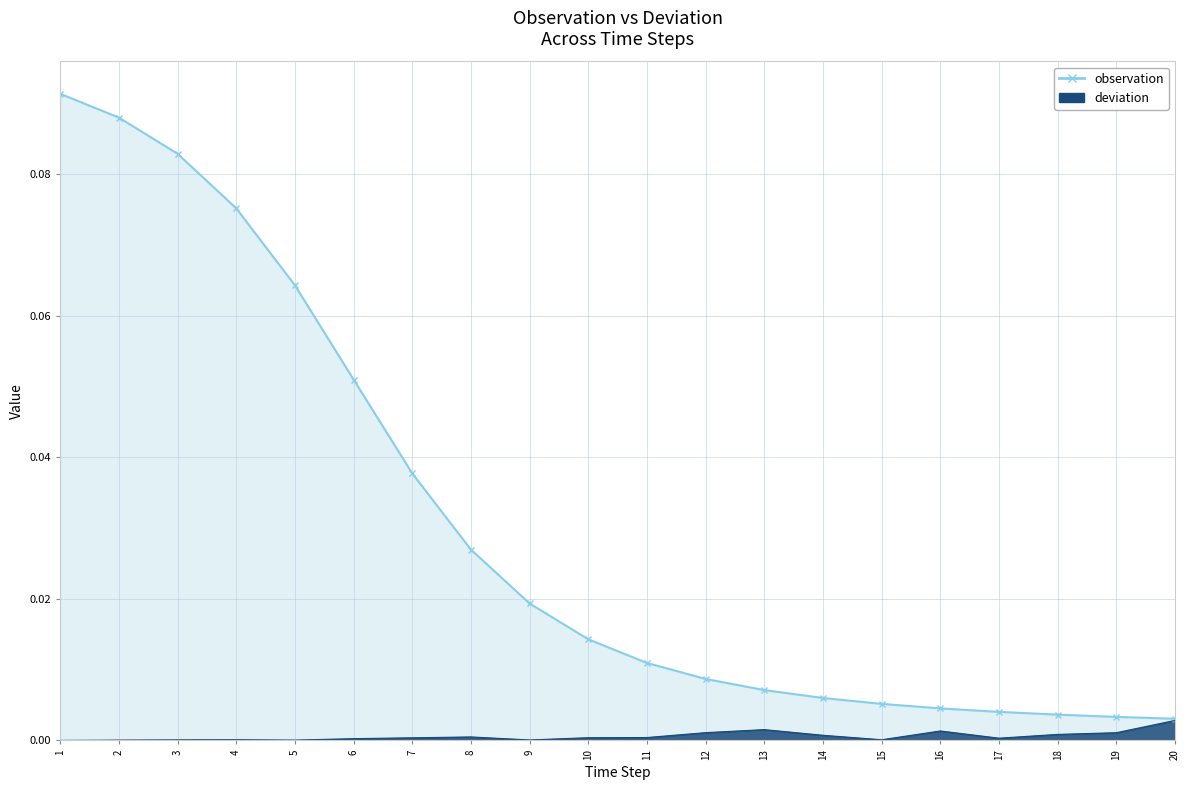

True or false: deviation and observation intersect in this chart.

False